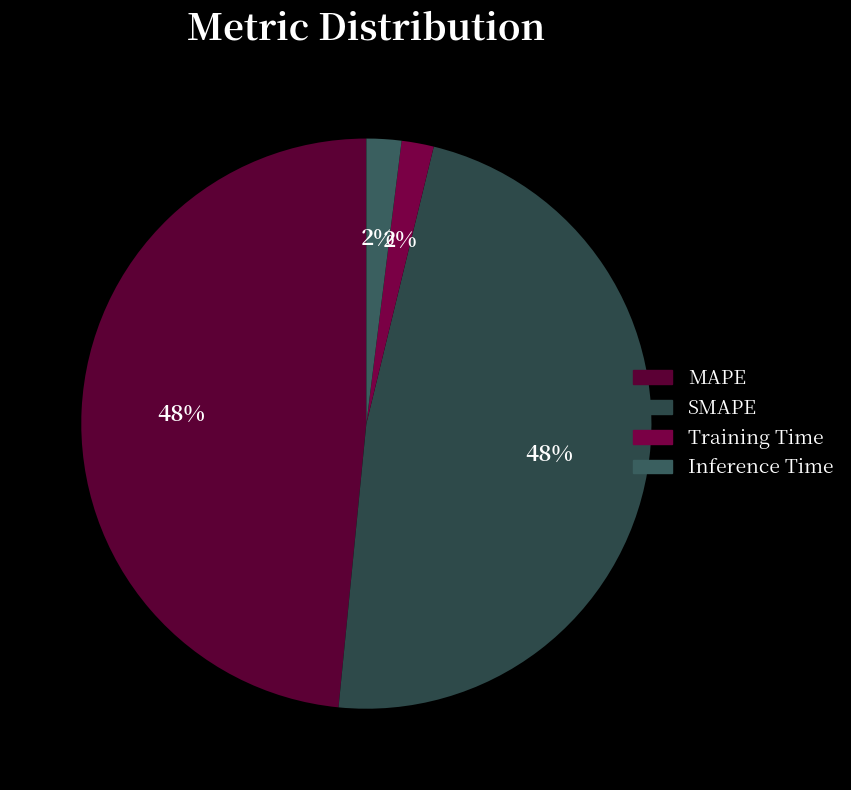

True or false: Training Time accounts for 7% of the total.

False